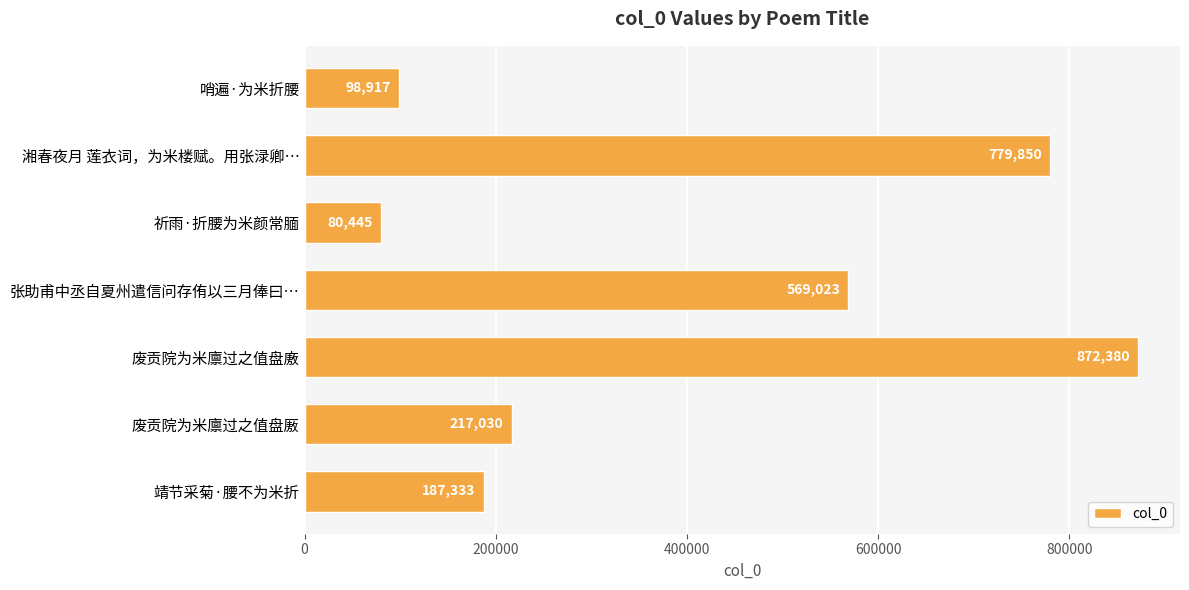

True or false: the data shows 779850 at 湘春夜月 莲衣词，为米楼赋。用张渌卿….

True